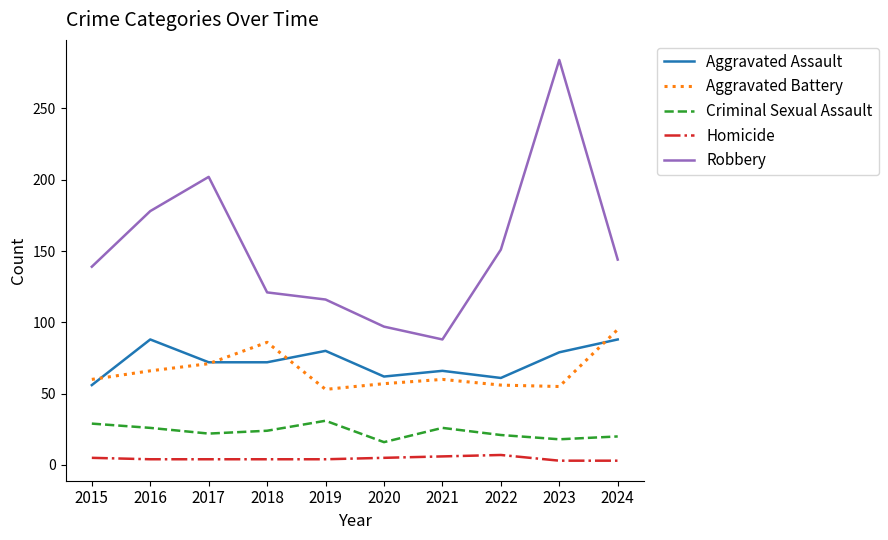

Does the chart have visible grid lines?

No